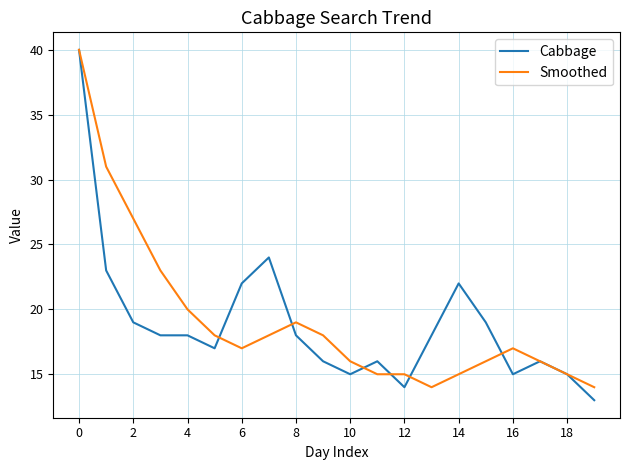

What is the lowest value of the Smoothed series?

14